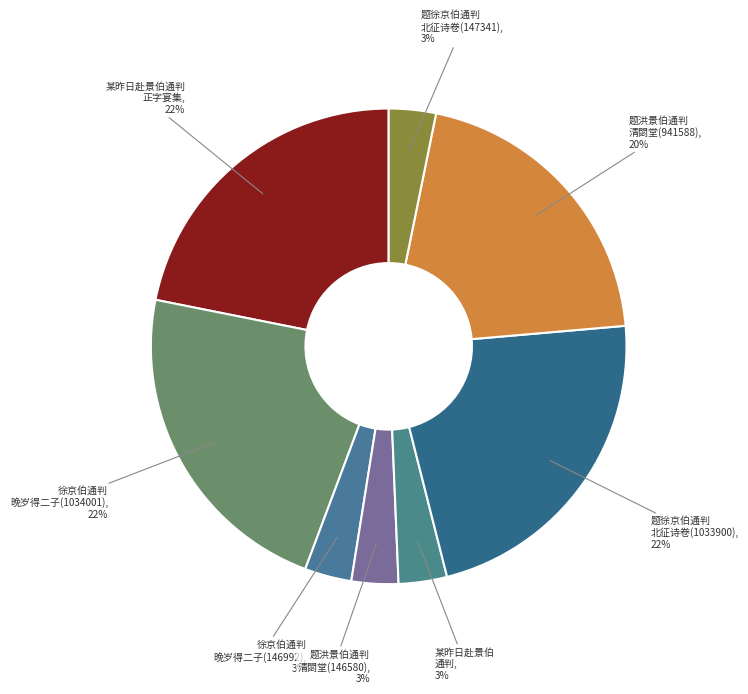

To the nearest percent, what percentage of the pie is 徐京伯通判 晚岁得二子(146992)?

3%